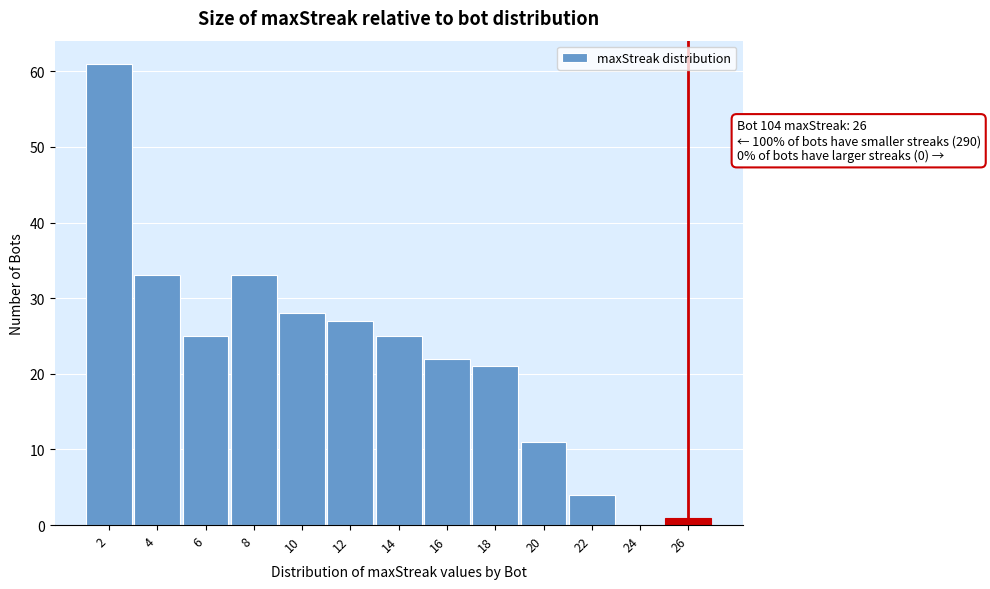

Which range on the x-axis has the tallest bar?

1 to 3